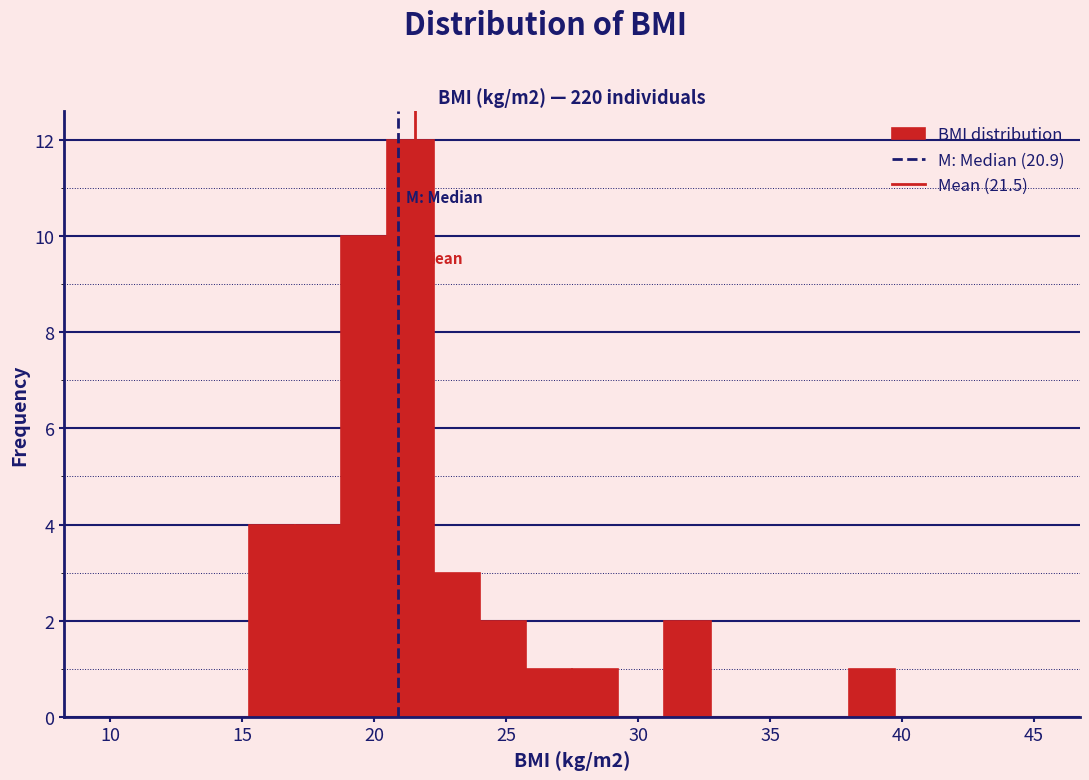

Around what value on the x-axis is the tallest bar? Give the approximate position of its centre, as read against the axis.

21.5